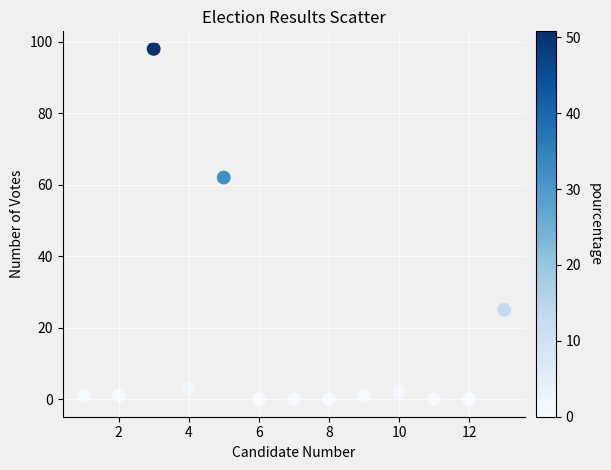

What is the range of Y values (max minus min)?

98